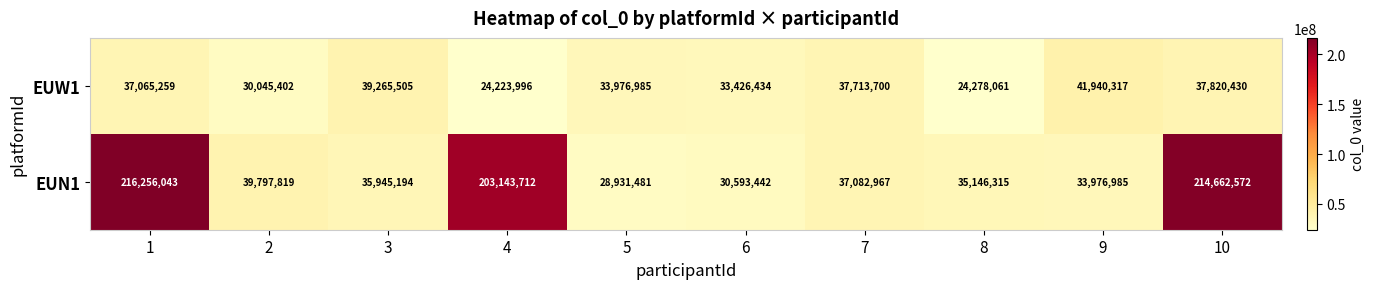

Rank the series at 4 from lowest to highest value.

EUW1, EUN1